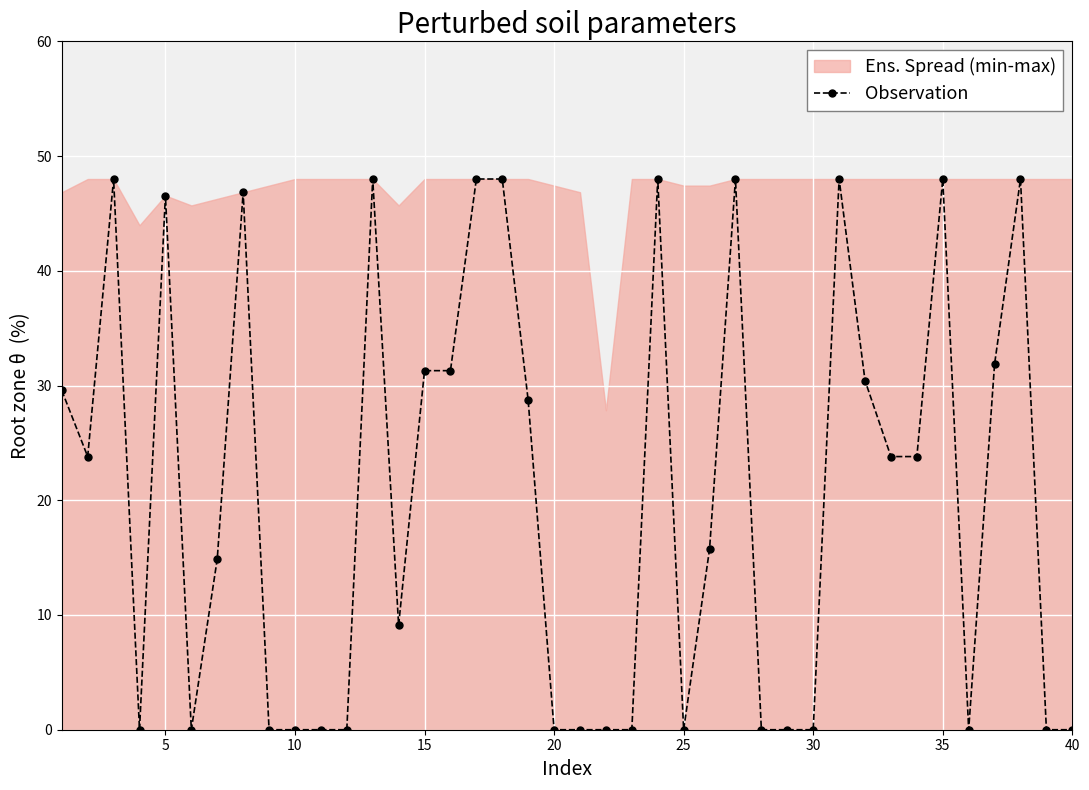

What is the highest value of the Observation series?

48.0